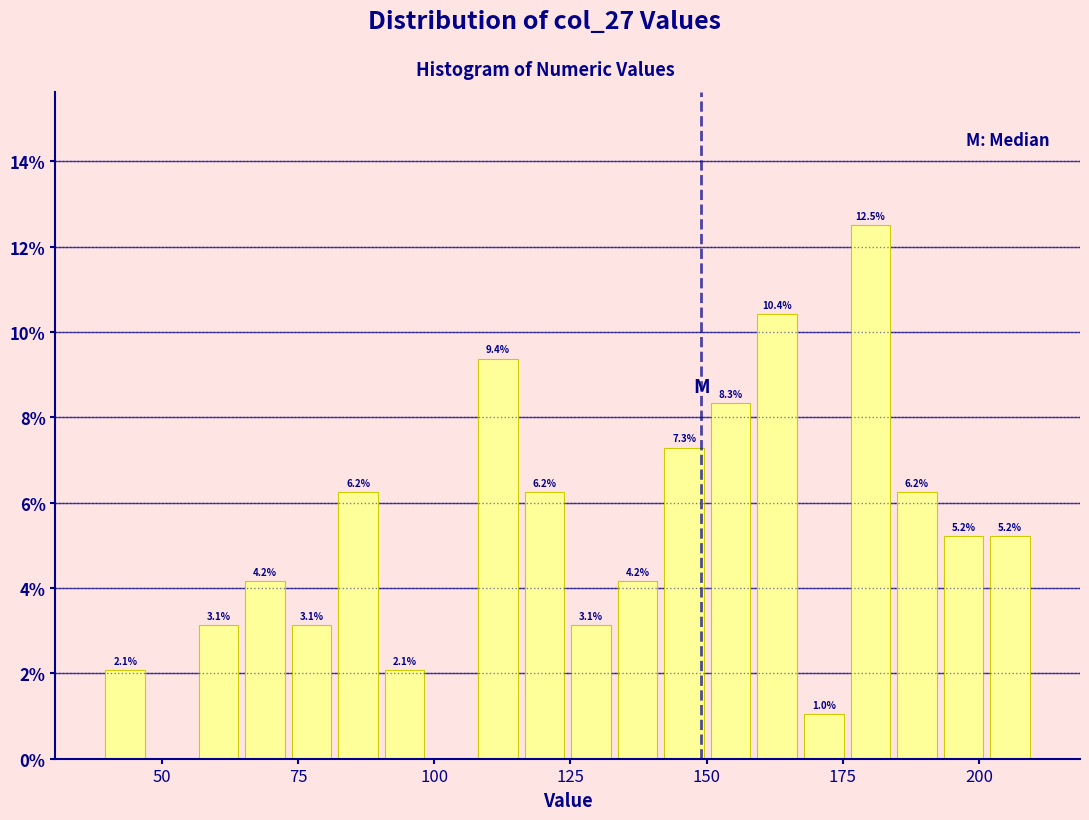

Read against the x-axis, roughly where is the centre of the tallest bar?

180